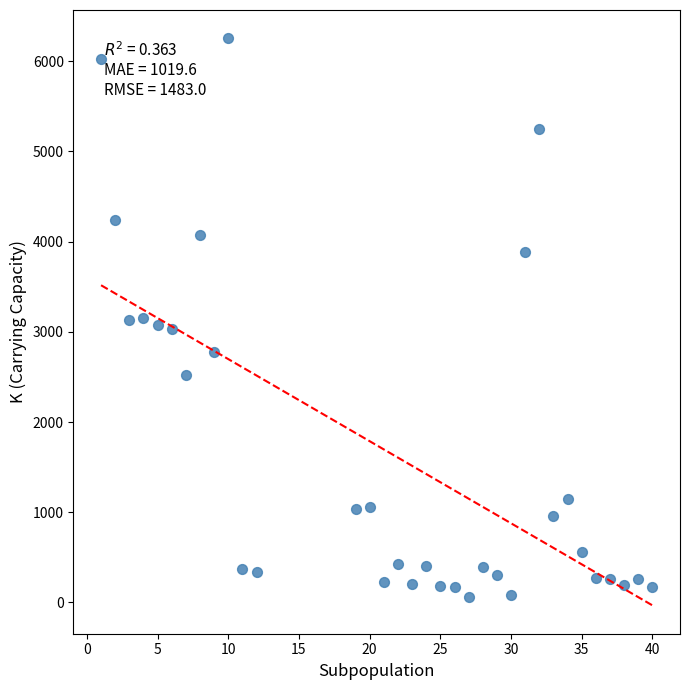

What is the range of Y values (max minus min)?

6197